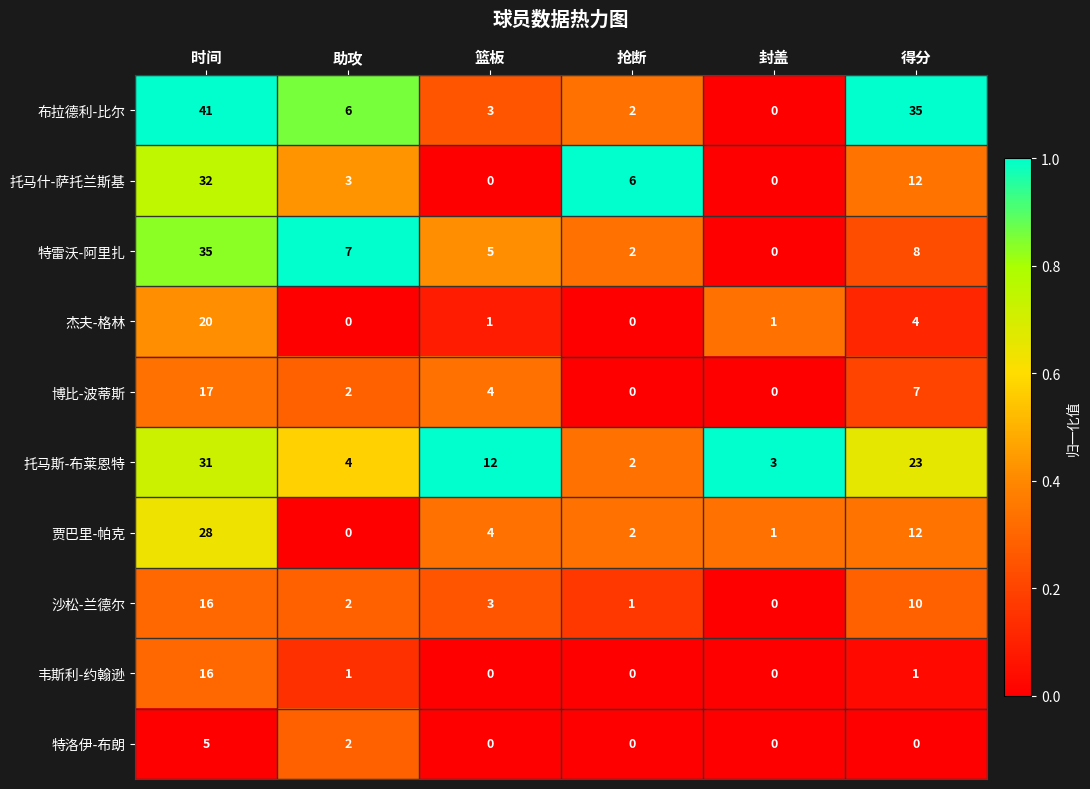

List the labels in order of 贾巴里-帕克 value, largest first.

时间, 得分, 篮板, 抢断, 封盖, 助攻